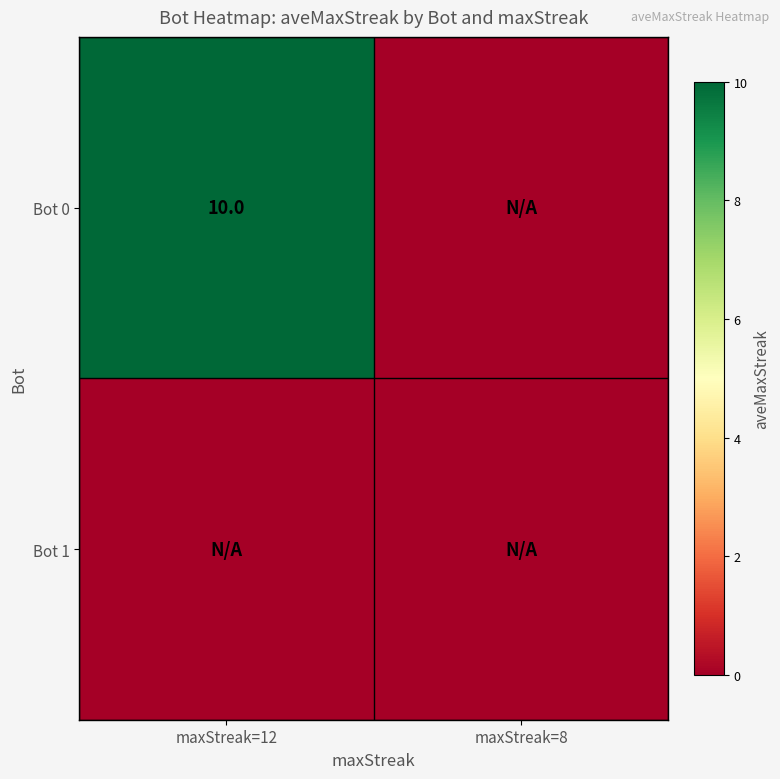

The value of Bot 0 at maxStreak=12 is 10. True or false?

True